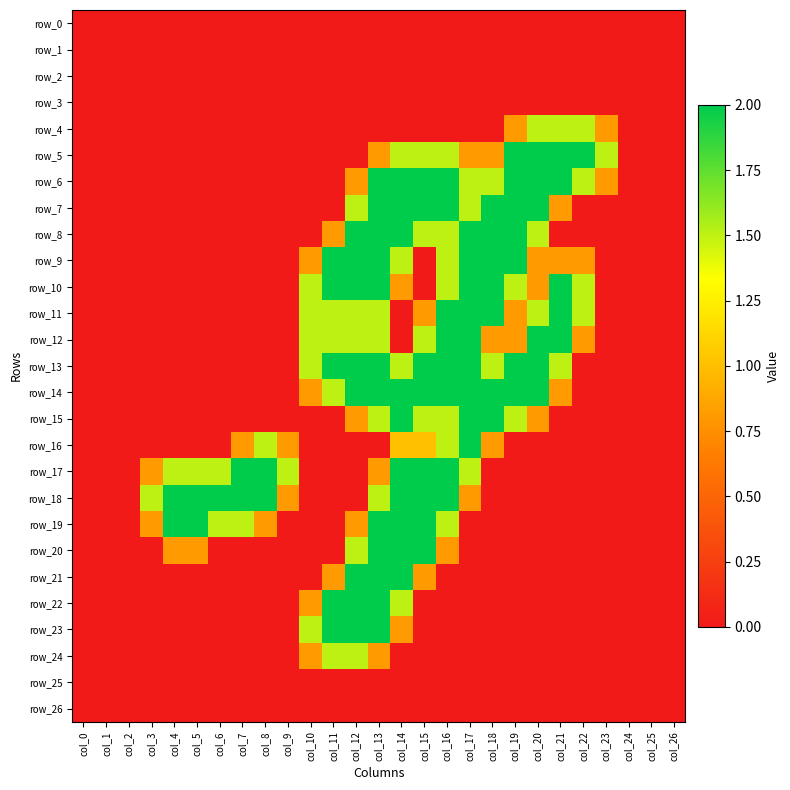

Is it true that row_19 equals 0.0 at col_24?

True